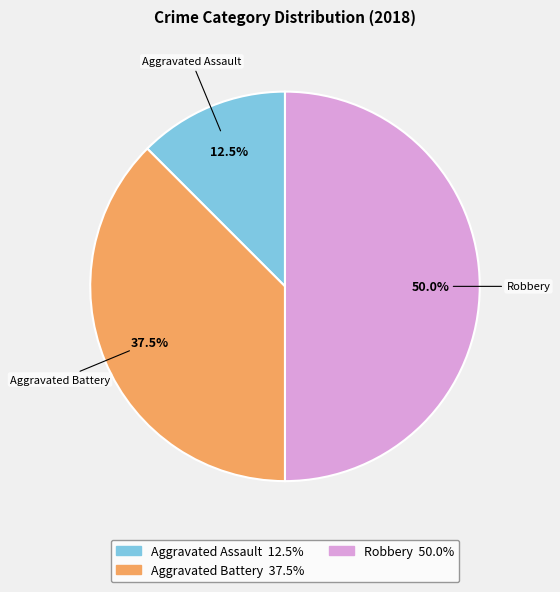

What is the largest slice in the pie chart?

Robbery